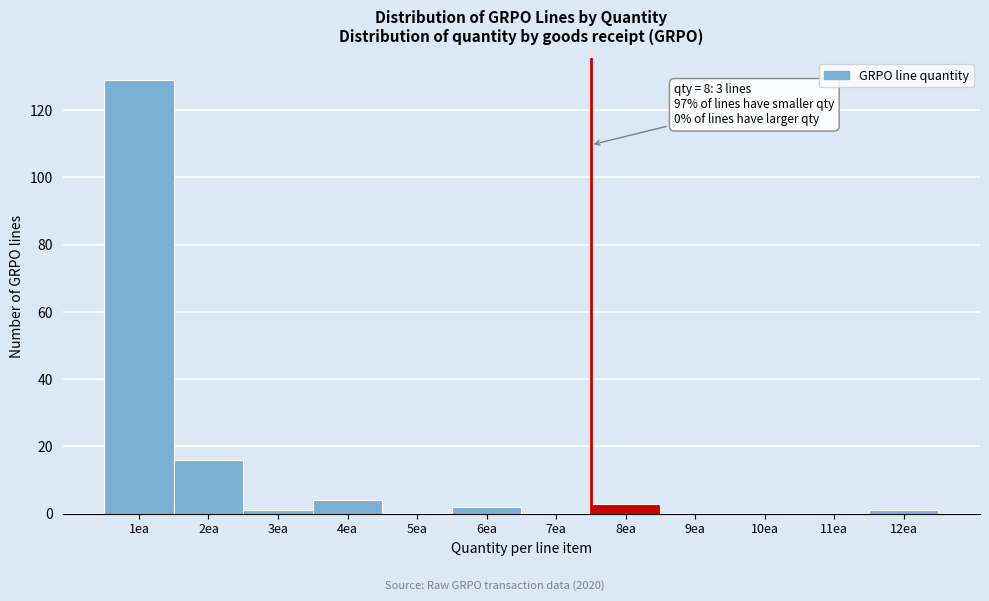

Reading left to right, what are all the values shown in this chart?

1ea=129	2ea=16	3ea=1	4ea=4	5ea=0	6ea=2	7ea=0	8ea=3	9ea=0	10ea=0	11ea=0	12ea=1